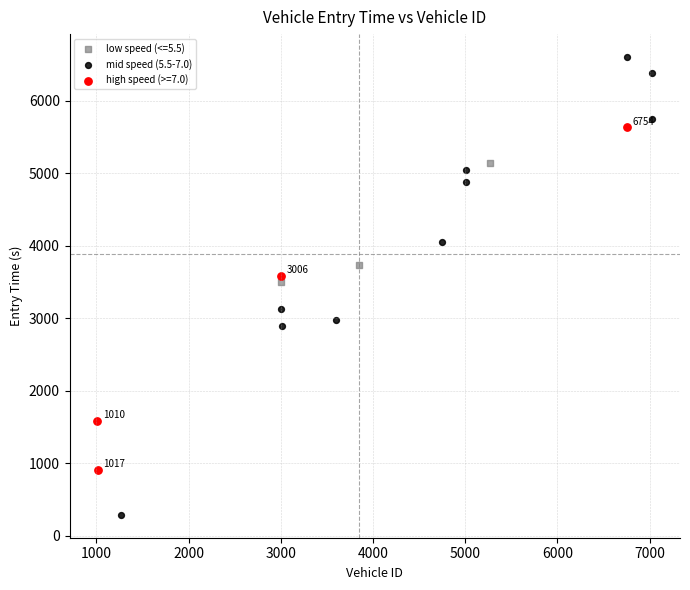

Which series contains the highest Y value?

mid speed (5.5-7.0)